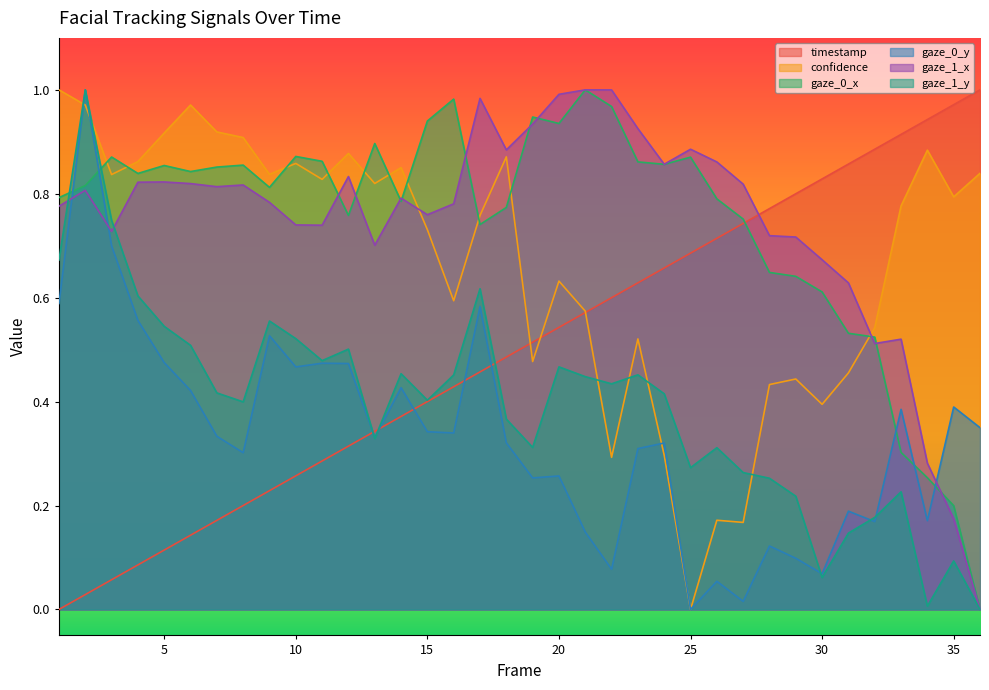

Reading left to right, what are all the values shown in this chart?

timestamp: 0.0	0.0	0.1	0.1	0.1	0.1	0.2	0.2	0.2	0.3	0.3	0.3	0.3	0.4	0.4	0.4	0.5	0.5	0.5	0.5	0.6	0.6	0.6	0.7	0.7	0.7	0.7	0.8	0.8	0.8	0.9	0.9	0.9	0.9	1.0	1.0
confidence: 1.0	1.0	0.8	0.9	0.9	1.0	0.9	0.9	0.8	0.9	0.8	0.9	0.8	0.9	0.7	0.6	0.8	0.9	0.5	0.6	0.6	0.3	0.5	0.3	0.0	0.2	0.2	0.4	0.4	0.4	0.5	0.5	0.8	0.9	0.8	0.8
gaze_0_x: 0.8	0.8	0.9	0.8	0.9	0.8	0.9	0.9	0.8	0.9	0.9	0.8	0.9	0.8	0.9	1.0	0.7	0.8	0.9	0.9	1.0	1.0	0.9	0.9	0.9	0.8	0.8	0.6	0.6	0.6	0.5	0.5	0.3	0.3	0.2	0.0
gaze_0_y: 0.6	1.0	0.7	0.6	0.5	0.4	0.3	0.3	0.5	0.5	0.5	0.5	0.3	0.4	0.3	0.3	0.6	0.3	0.3	0.3	0.1	0.1	0.3	0.3	0.0	0.1	0.0	0.1	0.1	0.1	0.2	0.2	0.4	0.2	0.4	0.3
gaze_1_x: 0.8	0.8	0.7	0.8	0.8	0.8	0.8	0.8	0.8	0.7	0.7	0.8	0.7	0.8	0.8	0.8	1.0	0.9	0.9	1.0	1.0	1.0	0.9	0.9	0.9	0.9	0.8	0.7	0.7	0.7	0.6	0.5	0.5	0.3	0.2	0.0
gaze_1_y: 0.7	1.0	0.7	0.6	0.5	0.5	0.4	0.4	0.6	0.5	0.5	0.5	0.3	0.5	0.4	0.5	0.6	0.4	0.3	0.5	0.4	0.4	0.5	0.4	0.3	0.3	0.3	0.3	0.2	0.1	0.1	0.2	0.2	0.0	0.1	0.0